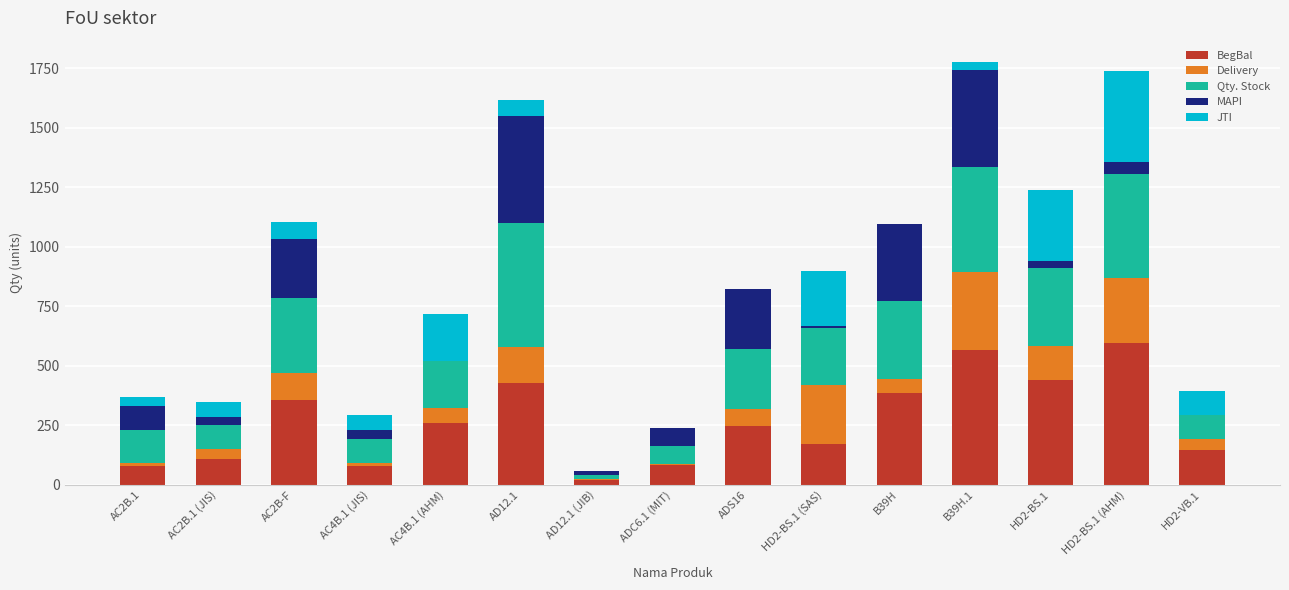

The value of BegBal at B39H.1 is 564. True or false?

True